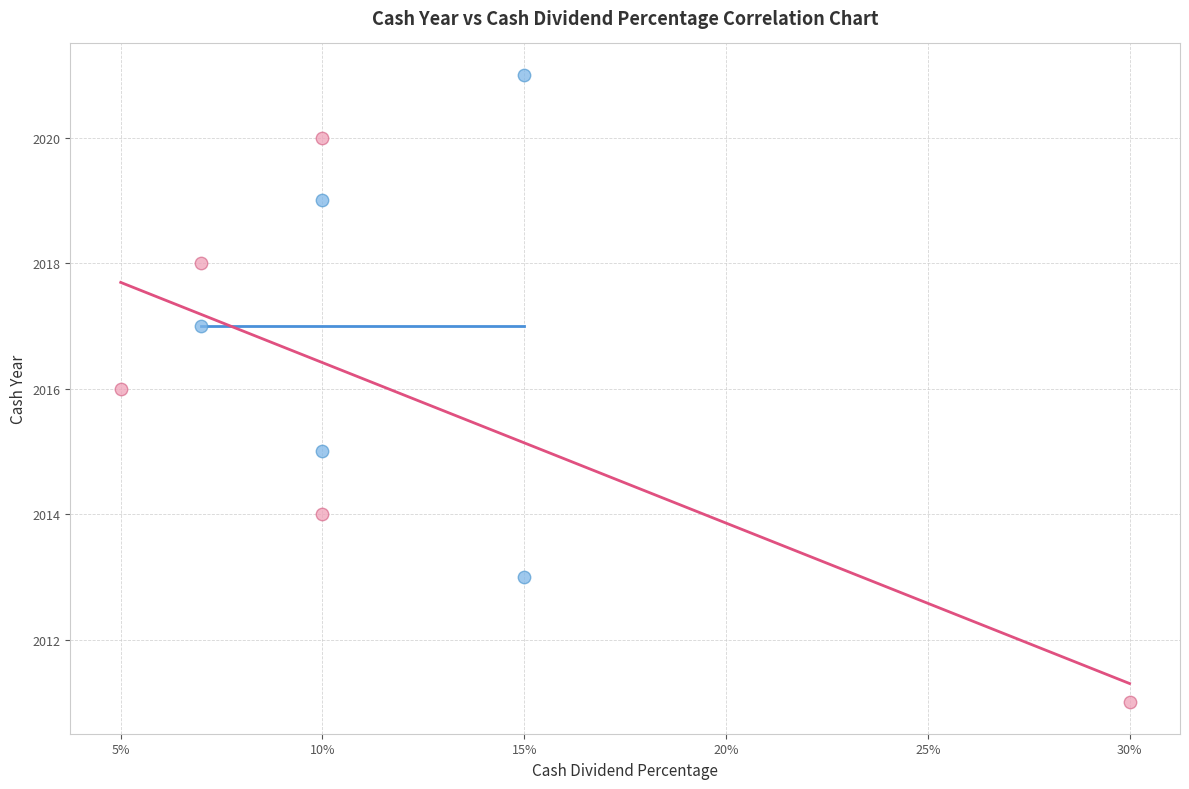

Which series reaches the maximum Y coordinate?

Cash Dividends (even years)